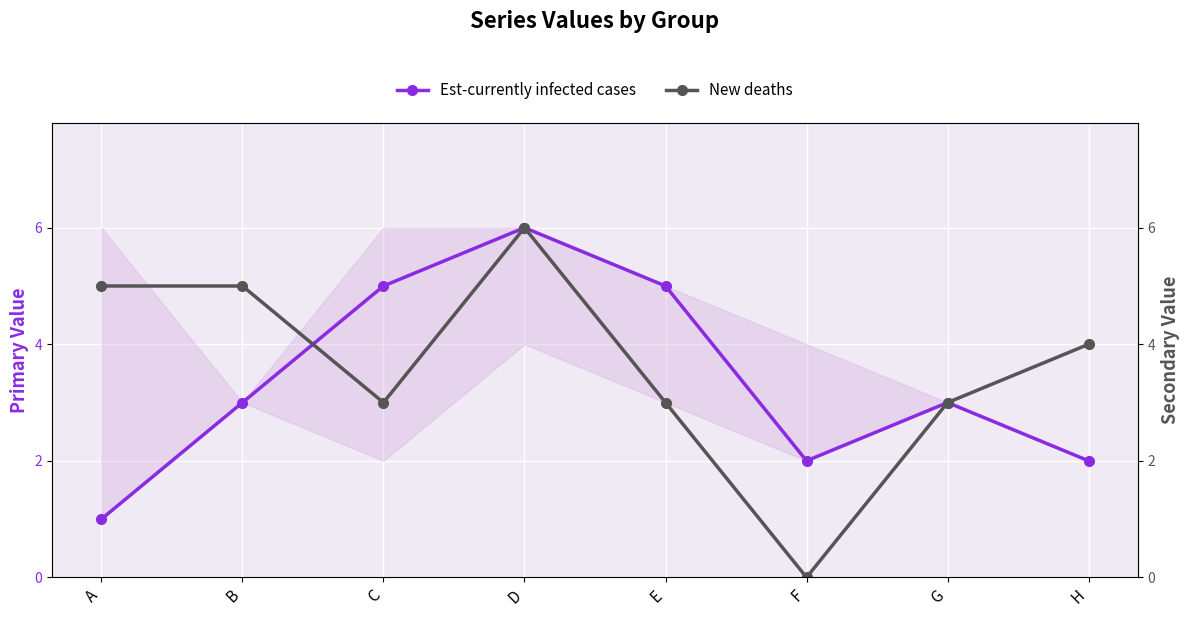

The value of New deaths at G is 3. True or false?

True